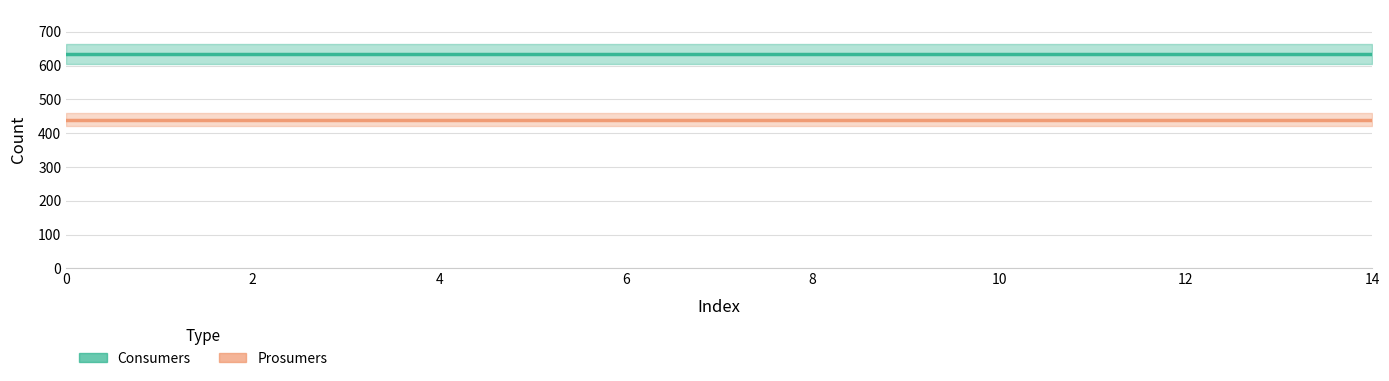

True or false: Prosumers line and Consumers line intersect in this chart.

False